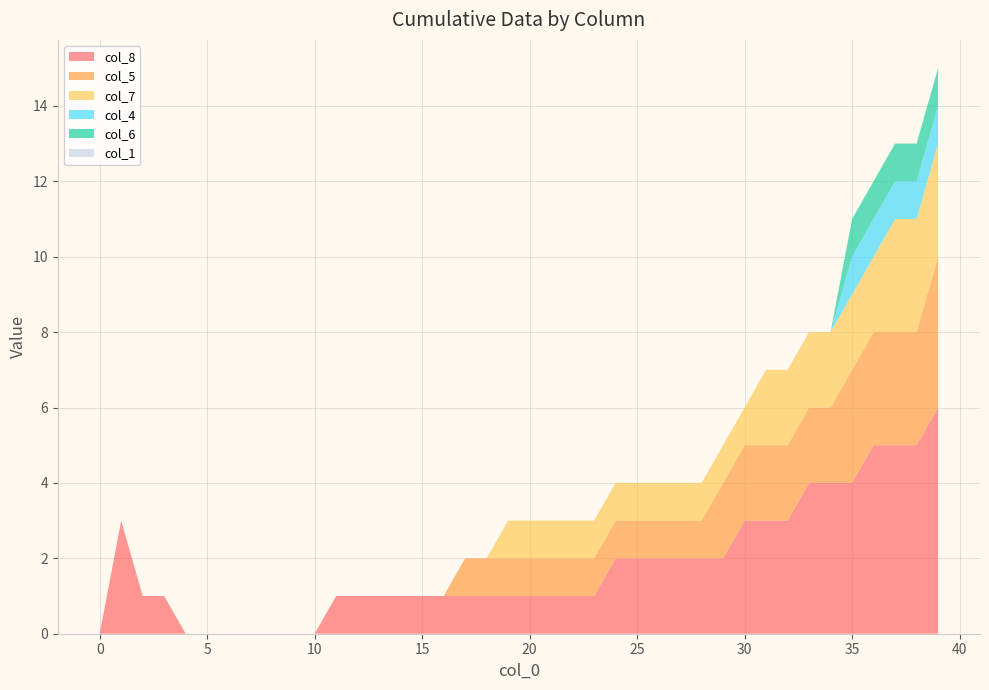

Reading left to right, transcribe all the data shown in this chart.

col_8: 0	3	1	1	0	0	0	0	0	0	0	1	1	1	1	1	1	1	1	1	1	1	1	1	2	2	2	2	2	2	3	3	3	4	4	4	5	5	5	6
col_5: 0	0	0	0	0	0	0	0	0	0	0	0	0	0	0	0	0	1	1	1	1	1	1	1	1	1	1	1	1	2	2	2	2	2	2	3	3	3	3	4
col_7: 0	0	0	0	0	0	0	0	0	0	0	0	0	0	0	0	0	0	0	1	1	1	1	1	1	1	1	1	1	1	1	2	2	2	2	2	2	3	3	3
col_4: 0	0	0	0	0	0	0	0	0	0	0	0	0	0	0	0	0	0	0	0	0	0	0	0	0	0	0	0	0	0	0	0	0	0	0	1	1	1	1	1
col_6: 0	0	0	0	0	0	0	0	0	0	0	0	0	0	0	0	0	0	0	0	0	0	0	0	0	0	0	0	0	0	0	0	0	0	0	1	1	1	1	1
col_1: 0	0	0	0	0	0	0	0	0	0	0	0	0	0	0	0	0	0	0	0	0	0	0	0	0	0	0	0	0	0	0	0	0	0	0	0	0	0	0	0